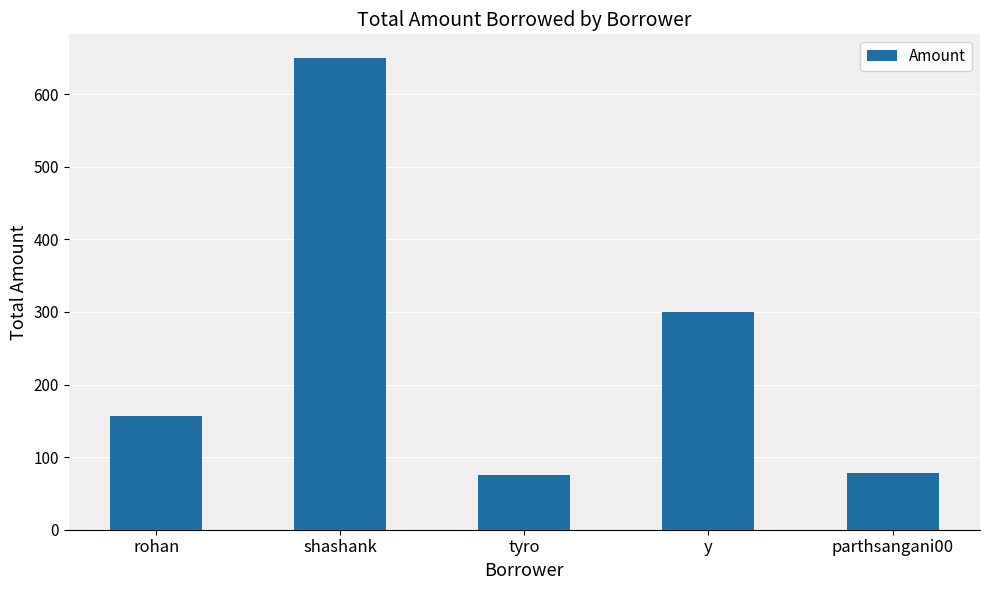

The chart shows a value of 102 at parthsangani00. True or false?

False